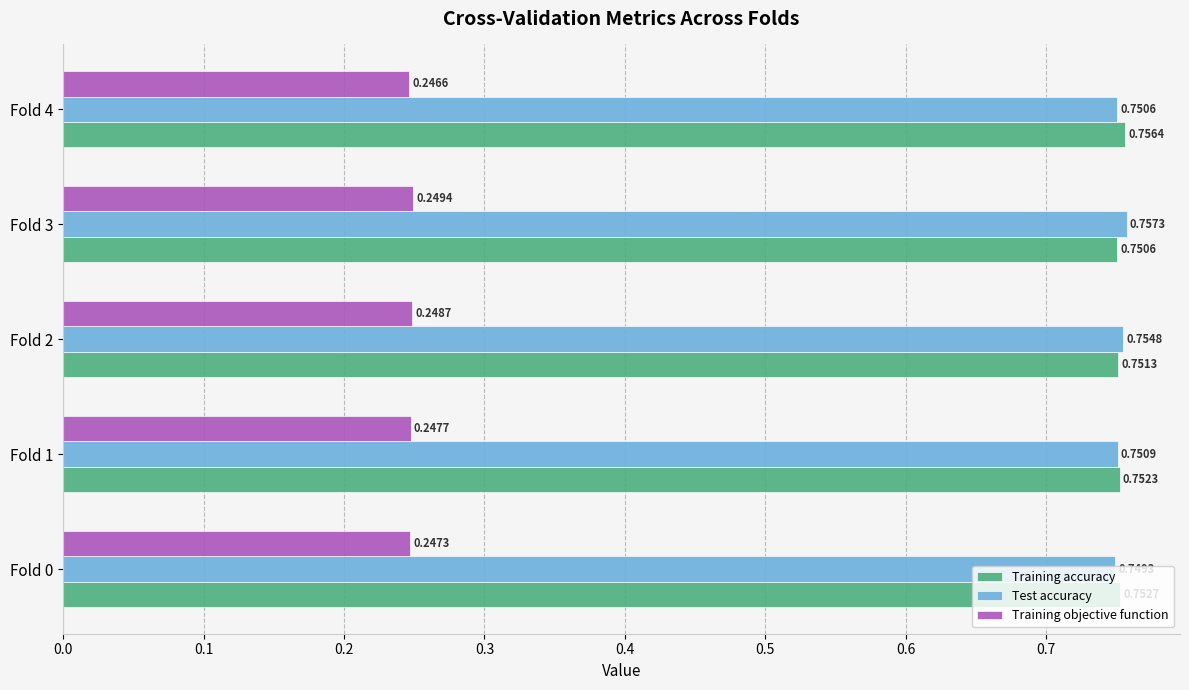

Which series has the largest total across all categories?

Training accuracy